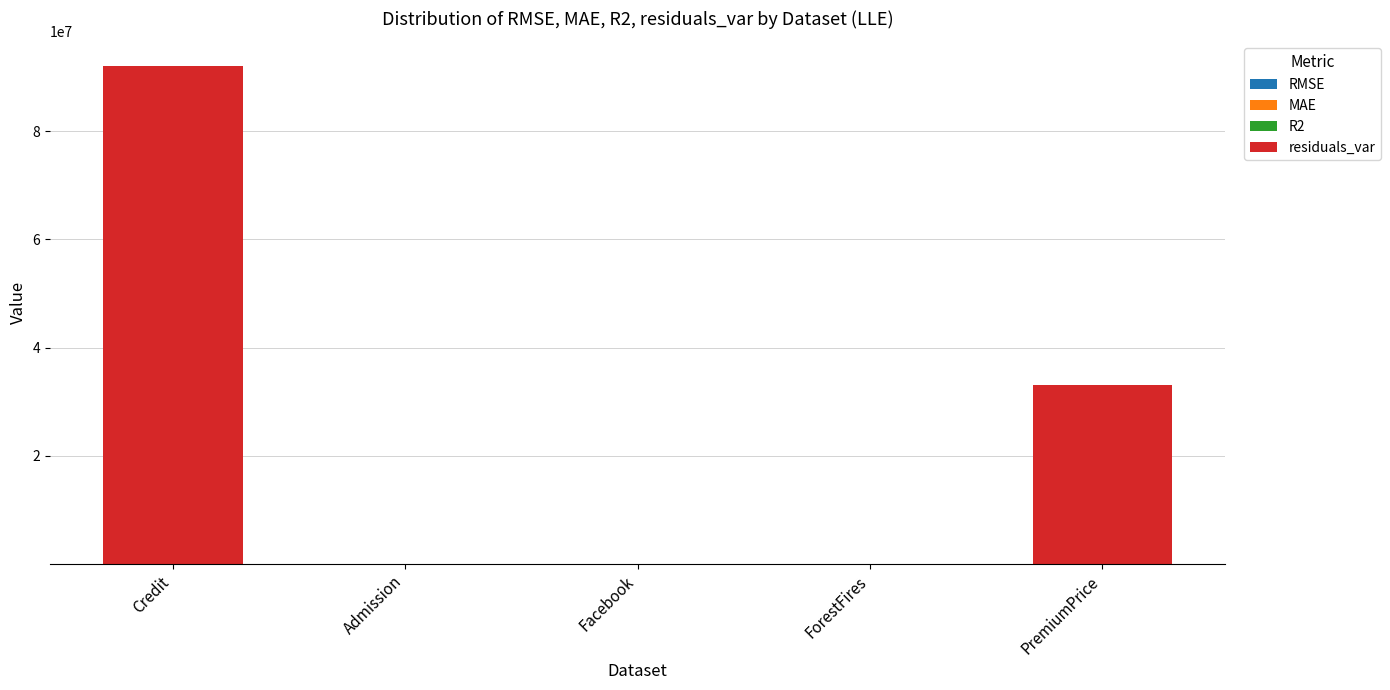

At which category is the sum across all series the highest?

Credit